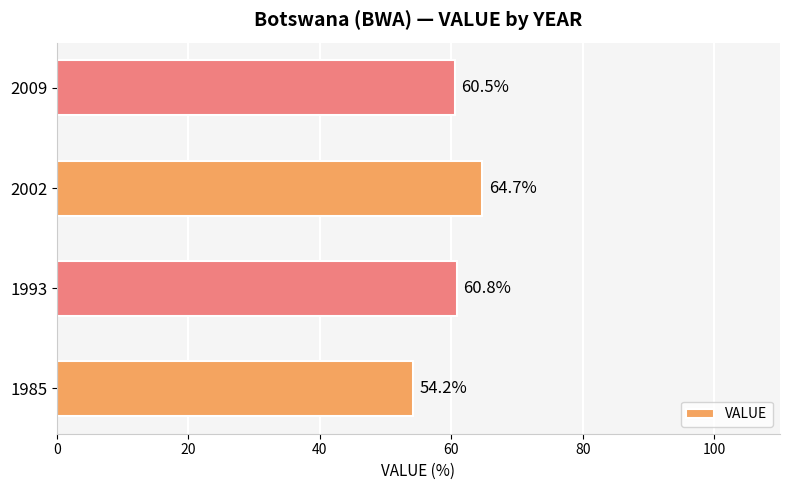

The value at 2002 is 84.4. True or false?

False